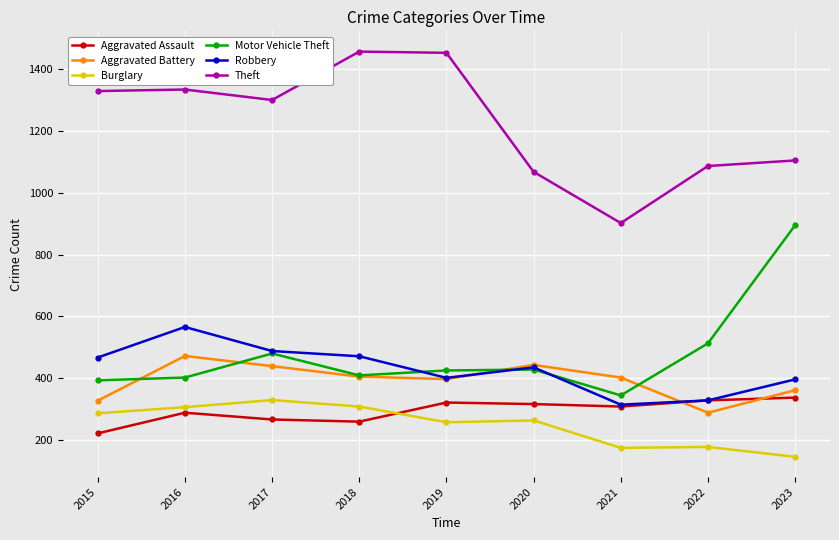

At which category does Robbery reach its first local valley?

2019